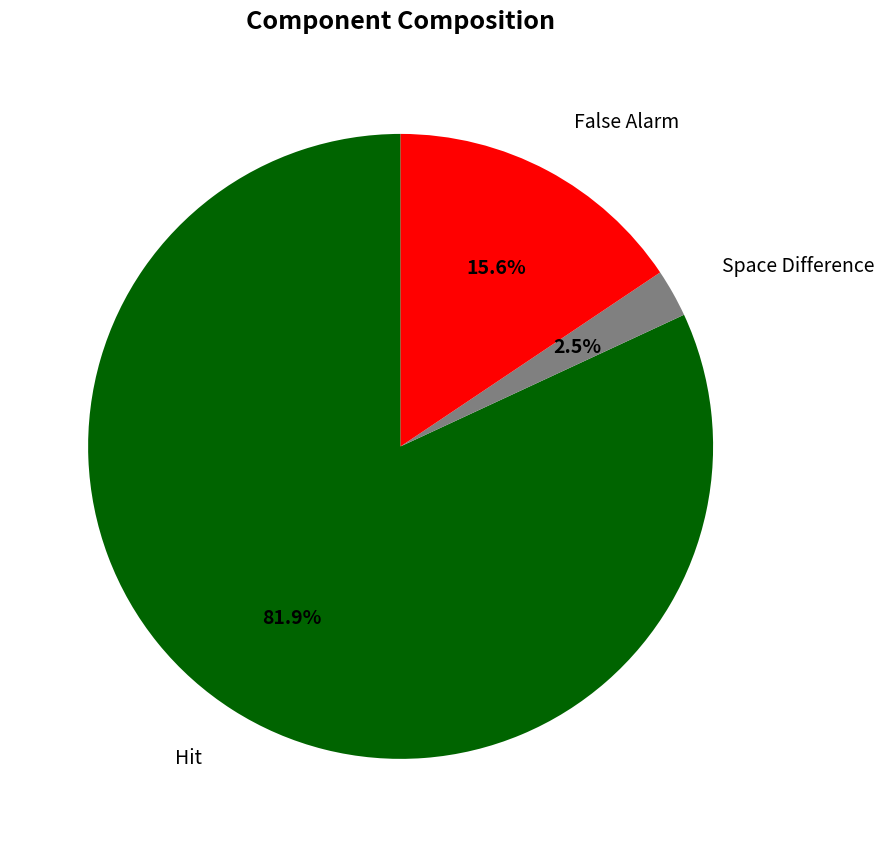

Is there a majority slice in this chart?

Yes